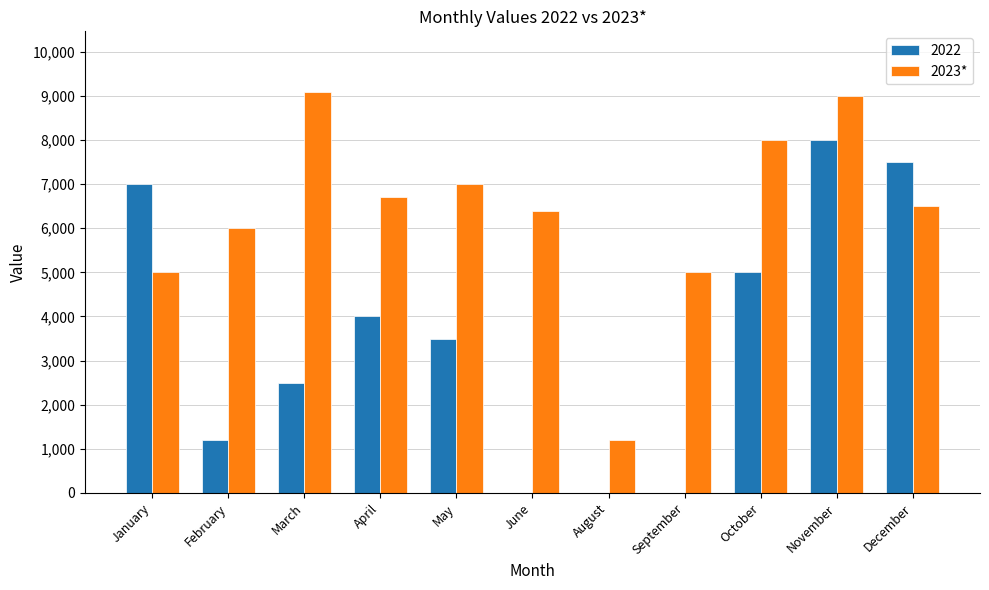

What is the maximum value for 2023*?

9100